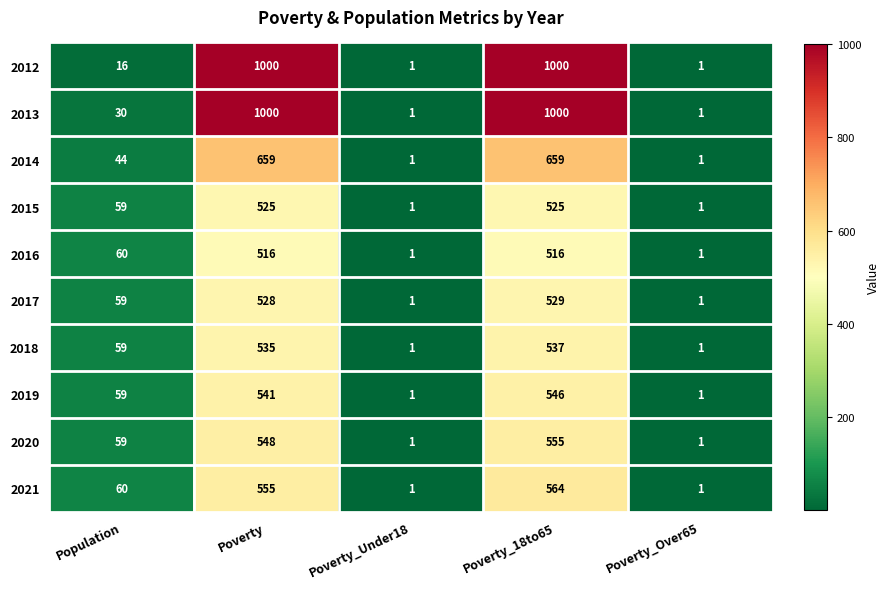

What is the maximum value shown in the chart?

1000